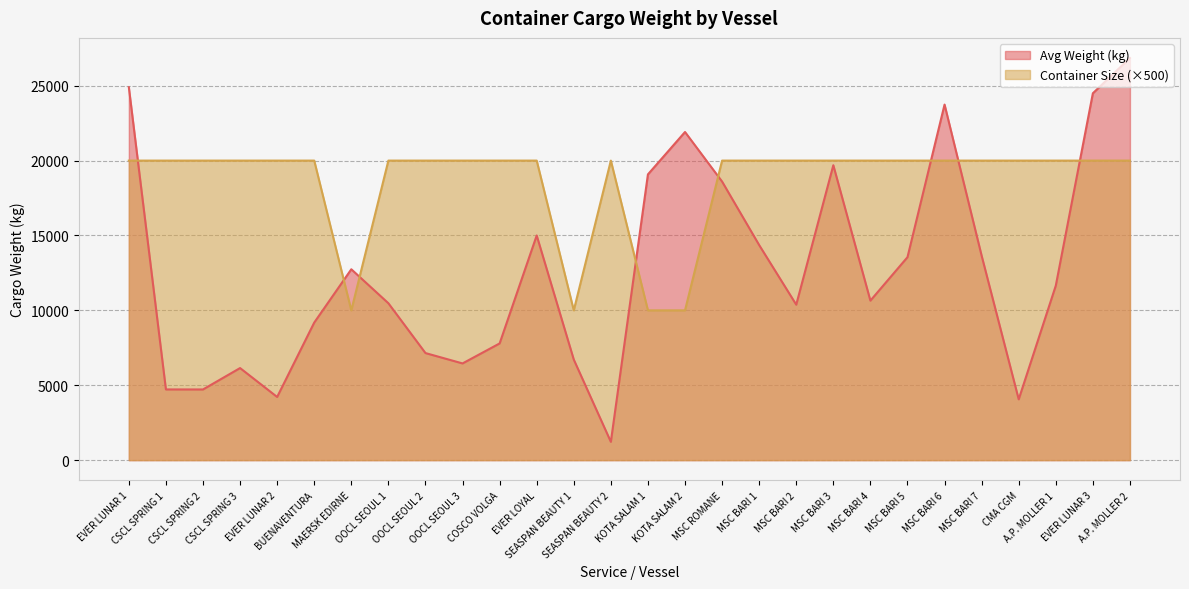

Which has a higher value, MSC ROMANE or SEASPAN BEAUTY 1?

MSC ROMANE